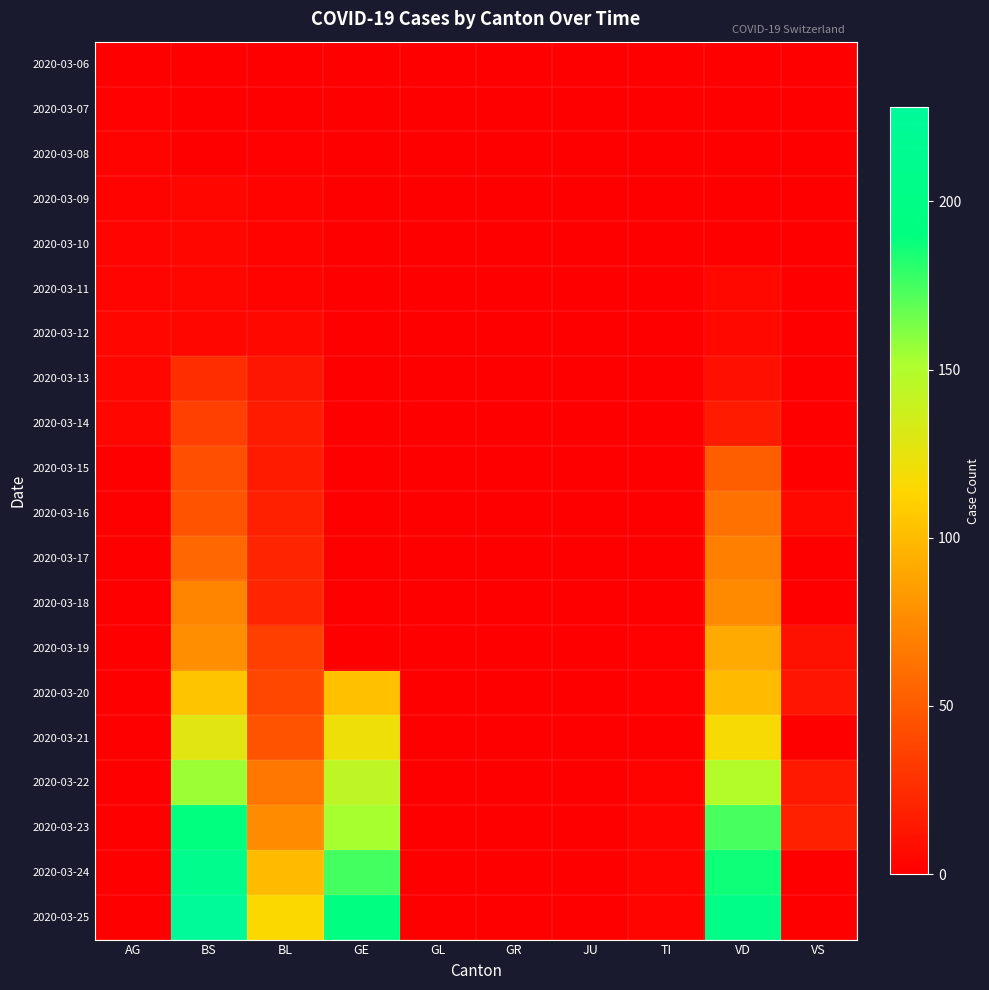

Reading right to left, list all the values displayed in this chart.

2020-03-06: VS=0	VD=0	TI=0	JU=0	GR=0	GL=0	GE=0	BL=0	BS=0	AG=0
2020-03-07: VS=0	VD=0	TI=0	JU=0	GR=0	GL=0	GE=0	BL=0	BS=0	AG=1
2020-03-08: VS=0	VD=0	TI=0	JU=0	GR=0	GL=0	GE=0	BL=1	BS=0	AG=2
2020-03-09: VS=0	VD=0	TI=0	JU=0	GR=0	GL=0	GE=0	BL=2	BS=4	AG=2
2020-03-10: VS=0	VD=0	TI=0	JU=0	GR=0	GL=0	GE=0	BL=2	BS=4	AG=3
2020-03-11: VS=0	VD=5	TI=0	JU=0	GR=0	GL=0	GE=0	BL=2	BS=4	AG=3
2020-03-12: VS=0	VD=5	TI=0	JU=0	GR=0	GL=0	GE=0	BL=5	BS=4	AG=4
2020-03-13: VS=0	VD=9	TI=0	JU=0	GR=0	GL=0	GE=0	BL=13	BS=25	AG=4
2020-03-14: VS=0	VD=16	TI=0	JU=0	GR=0	GL=0	GE=0	BL=16	BS=36	AG=4
2020-03-15: VS=0	VD=52	TI=0	JU=0	GR=0	GL=0	GE=0	BL=16	BS=44	AG=0
2020-03-16: VS=5	VD=62	TI=0	JU=0	GR=0	GL=0	GE=0	BL=18	BS=46	AG=0
2020-03-17: VS=0	VD=70	TI=0	JU=0	GR=0	GL=0	GE=0	BL=21	BS=57	AG=0
2020-03-18: VS=0	VD=75	TI=0	JU=0	GR=0	GL=0	GE=0	BL=21	BS=73	AG=0
2020-03-19: VS=10	VD=91	TI=1	JU=0	GR=0	GL=0	GE=0	BL=35	BS=78	AG=0
2020-03-20: VS=12	VD=100	TI=1	JU=0	GR=0	GL=0	GE=103	BL=40	BS=105	AG=0
2020-03-21: VS=0	VD=117	TI=0	JU=0	GR=0	GL=0	GE=122	BL=46	BS=128	AG=0
2020-03-22: VS=15	VD=148	TI=2	JU=0	GR=0	GL=0	GE=144	BL=65	BS=155	AG=0
2020-03-23: VS=18	VD=174	TI=3	JU=0	GR=0	GL=0	GE=153	BL=76	BS=191	AG=0
2020-03-24: VS=0	VD=187	TI=3	JU=0	GR=0	GL=0	GE=175	BL=100	BS=211	AG=0
2020-03-25: VS=0	VD=203	TI=3	JU=0	GR=0	GL=0	GE=193	BL=115	BS=228	AG=0